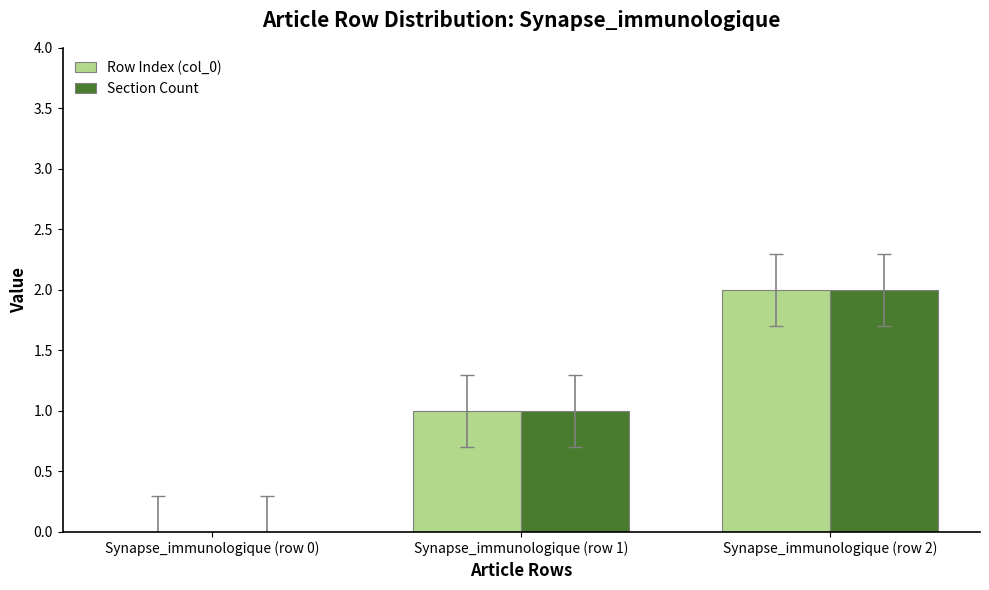

At which label does Section Count reach its peak?

Synapse_immunologique (row 2)